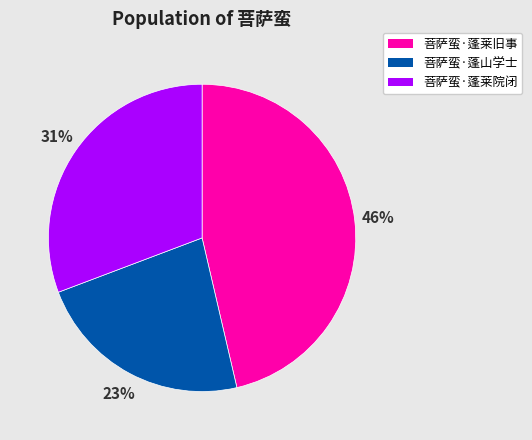

Which has a higher value, 菩萨蛮·蓬莱院闭 or 菩萨蛮·蓬山学士?

菩萨蛮·蓬莱院闭